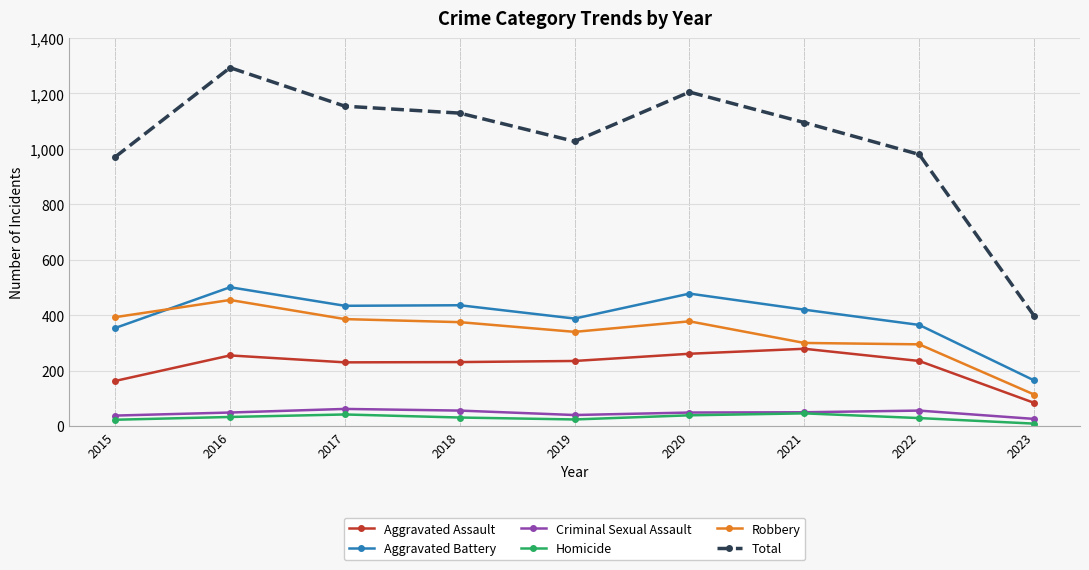

In Criminal Sexual Assault, how many points are higher than both neighbors (excluding endpoints)?

2